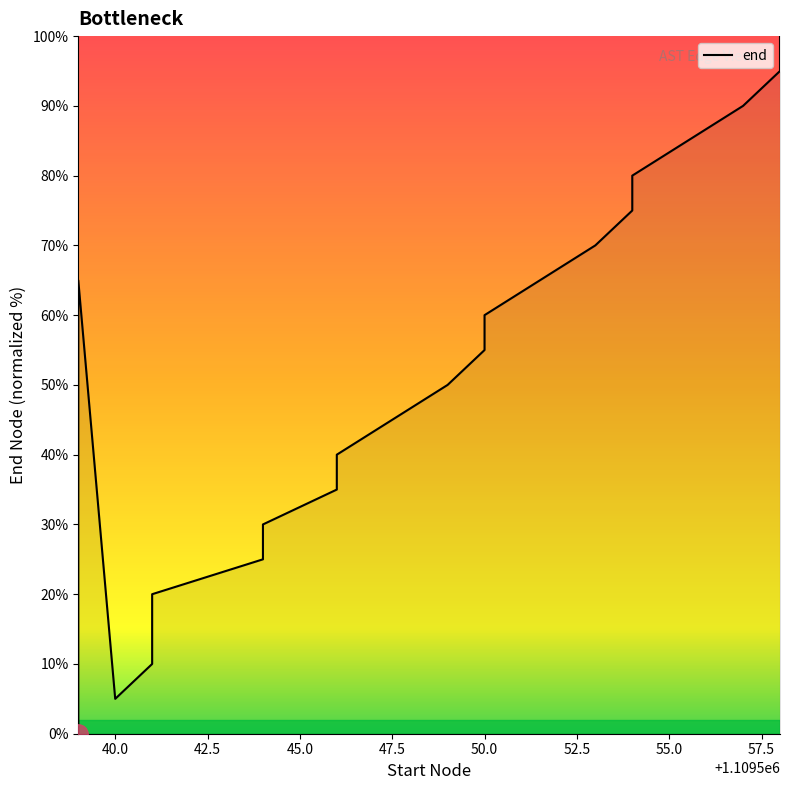

The chart shows a value of 17.5 at 42.5. True or false?

False